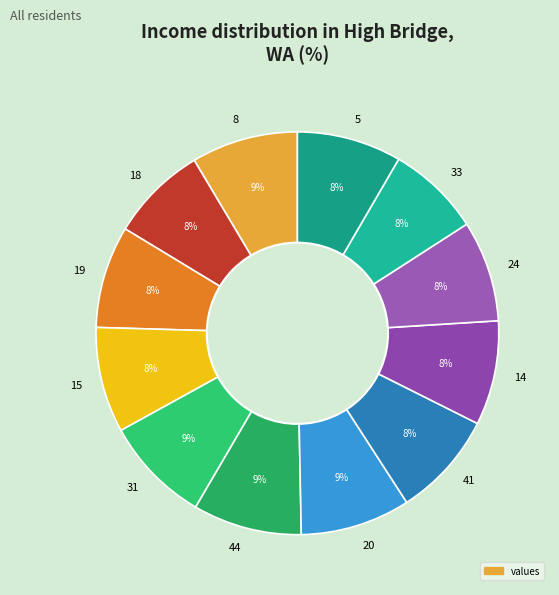

To the nearest percent, what is the difference between the largest and smallest slice percentages?

1%